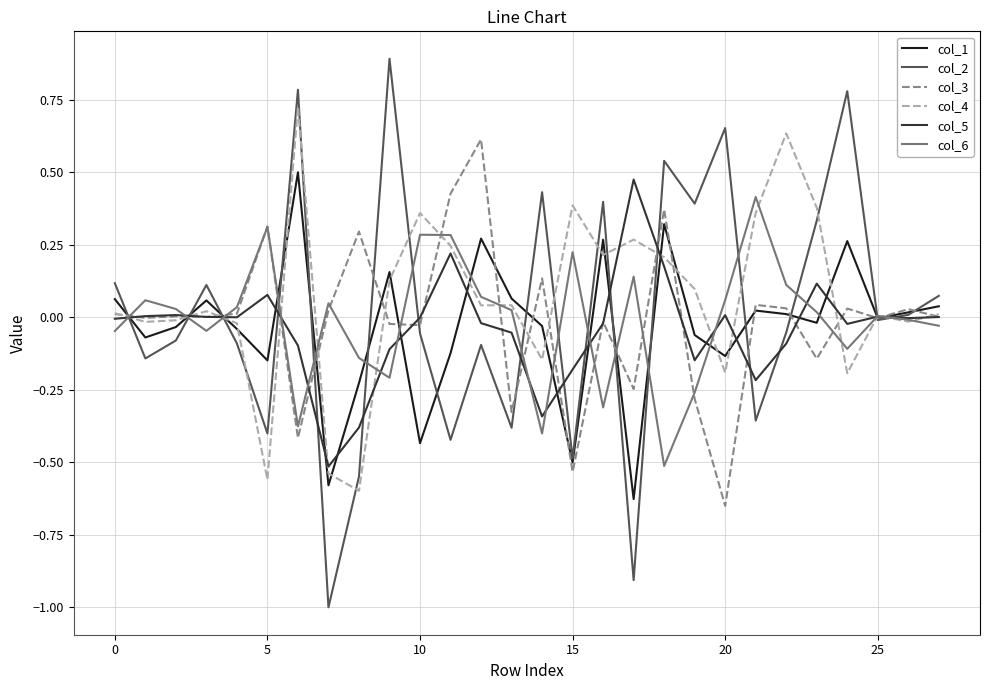

What is the smallest value displayed?

-1.0